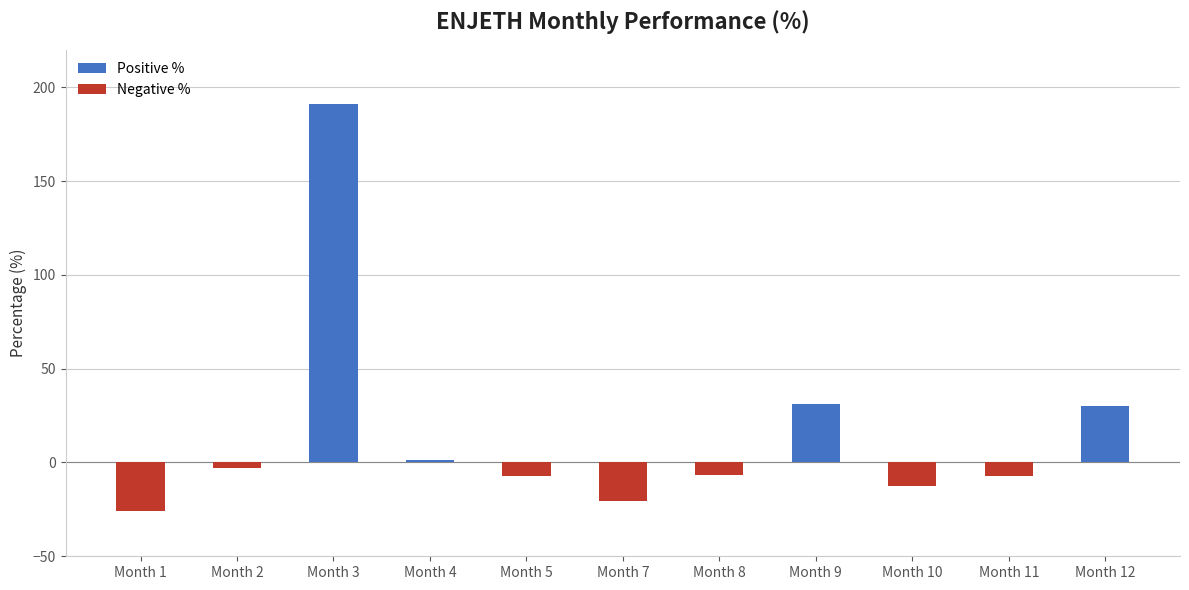

How many bars are there in total?

11